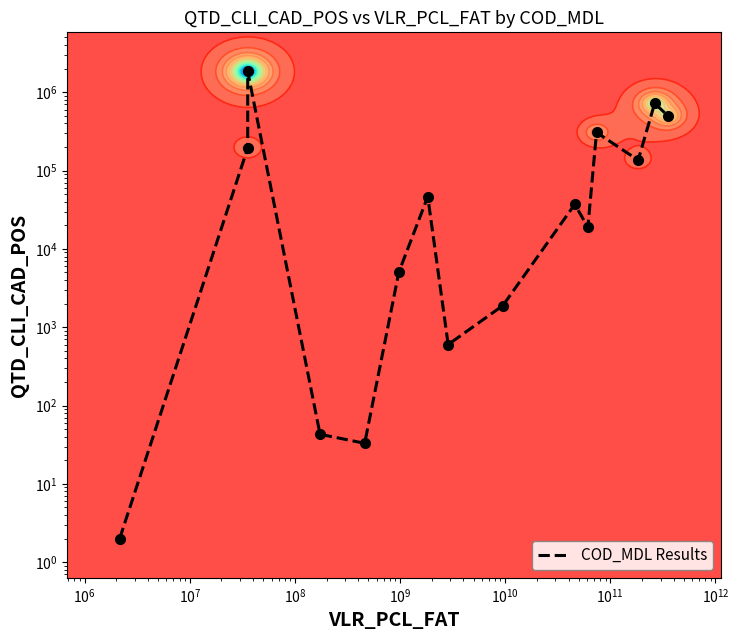

The value at $\mathdefault{10^{8}}$ is 47. True or false?

False